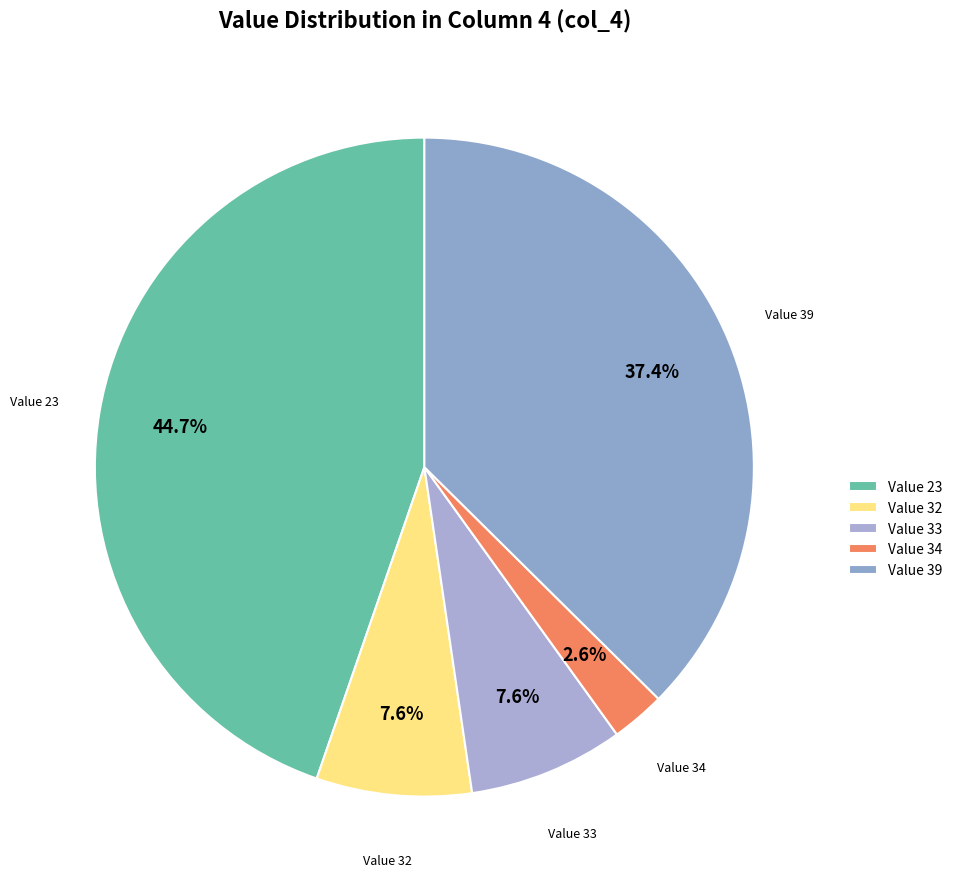

To the nearest percent, what is the difference between the largest and smallest slice percentages?

42%